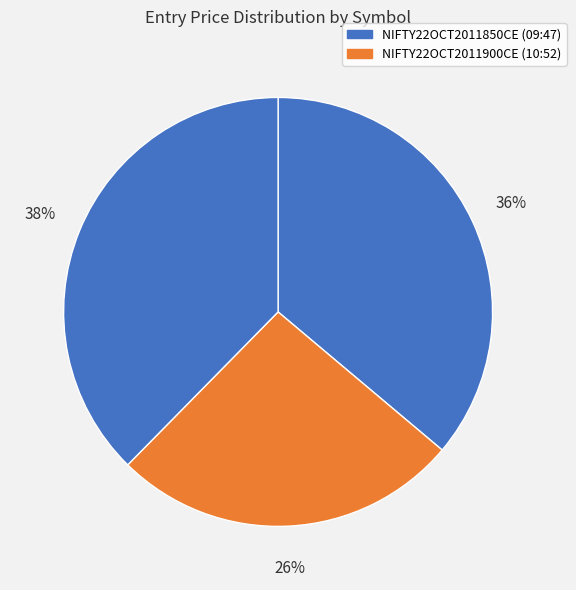

To the nearest percent, what is the average slice percentage?

33%